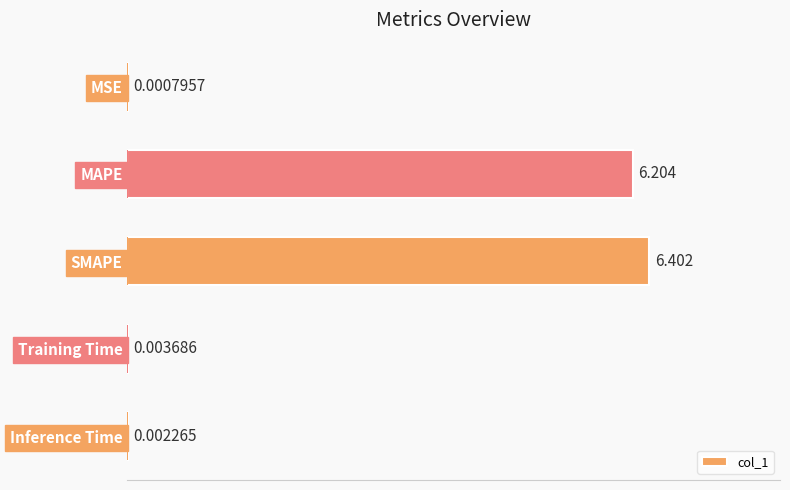

List the labels in order of value, smallest first.

MSE, Inference Time, Training Time, MAPE, SMAPE